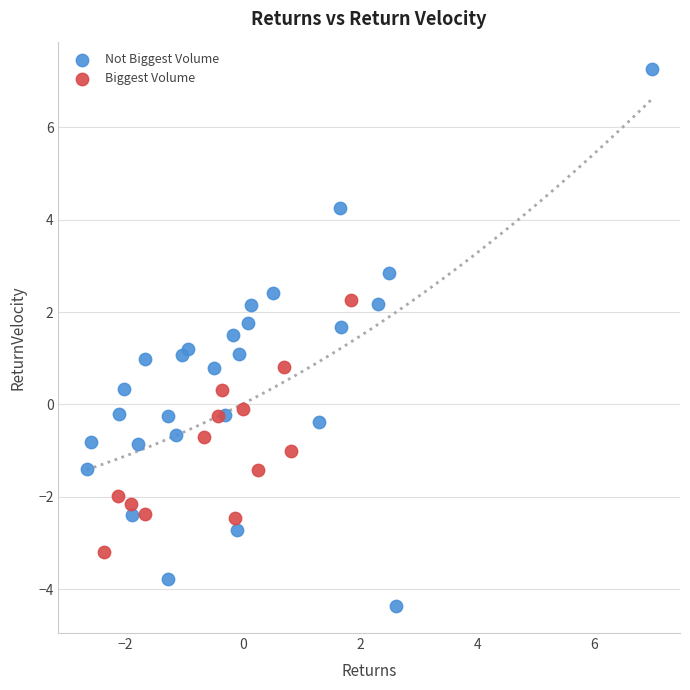

Which series has the largest Y range (max minus min)?

Not Biggest Volume